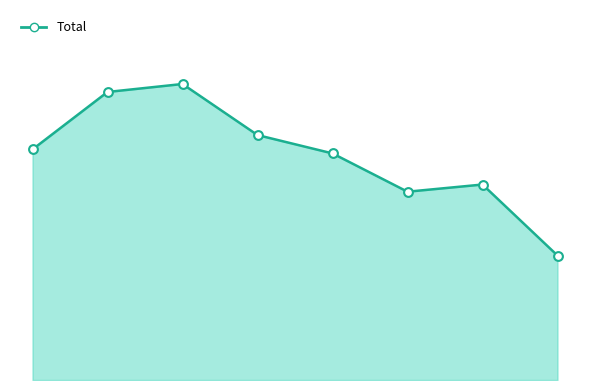

Is this an area chart (filled region under the line)?

Yes